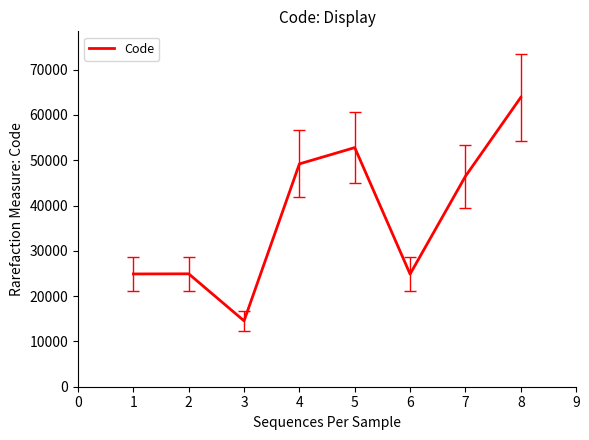

What is the difference between the maximum and minimum values?

49320